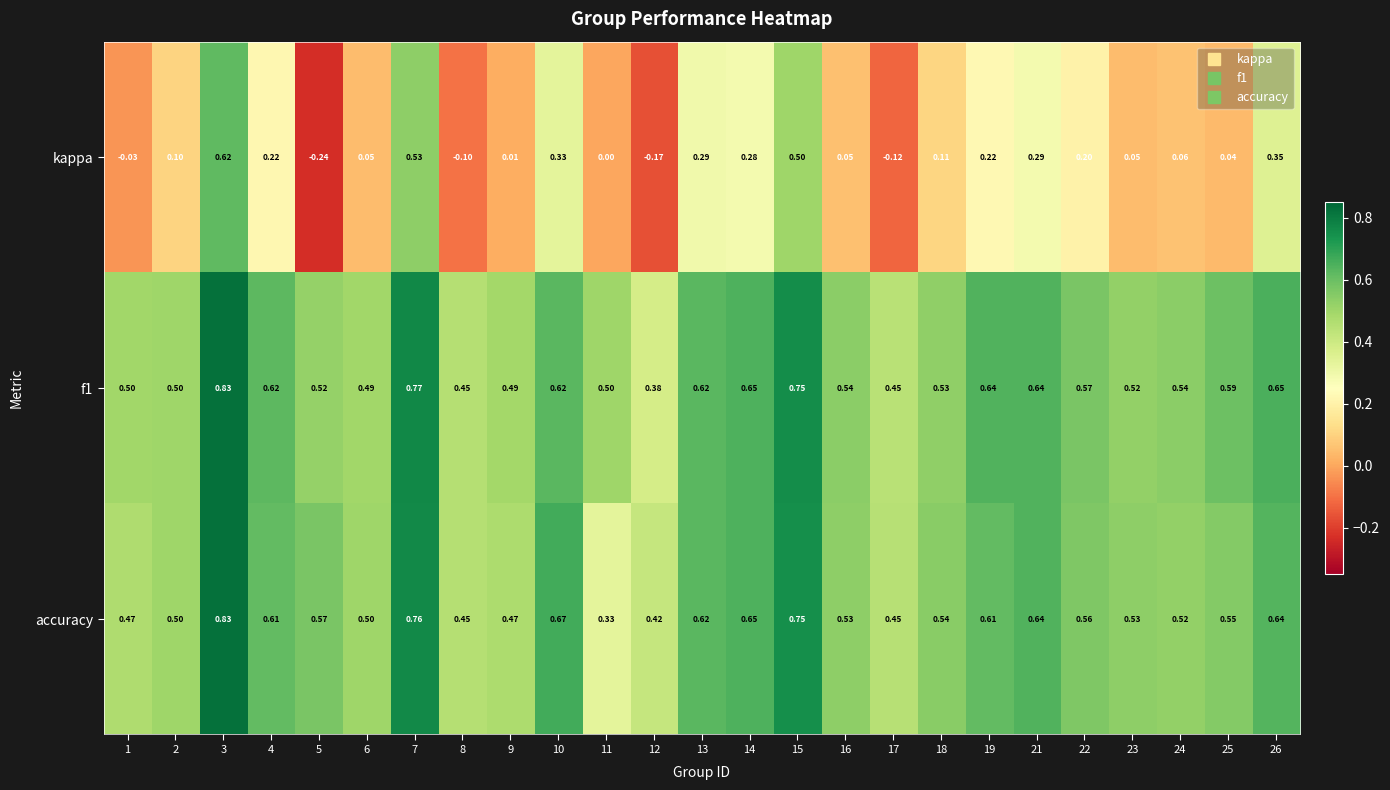

Is the value of accuracy at 25 greater than the value of kappa at 5?

Yes